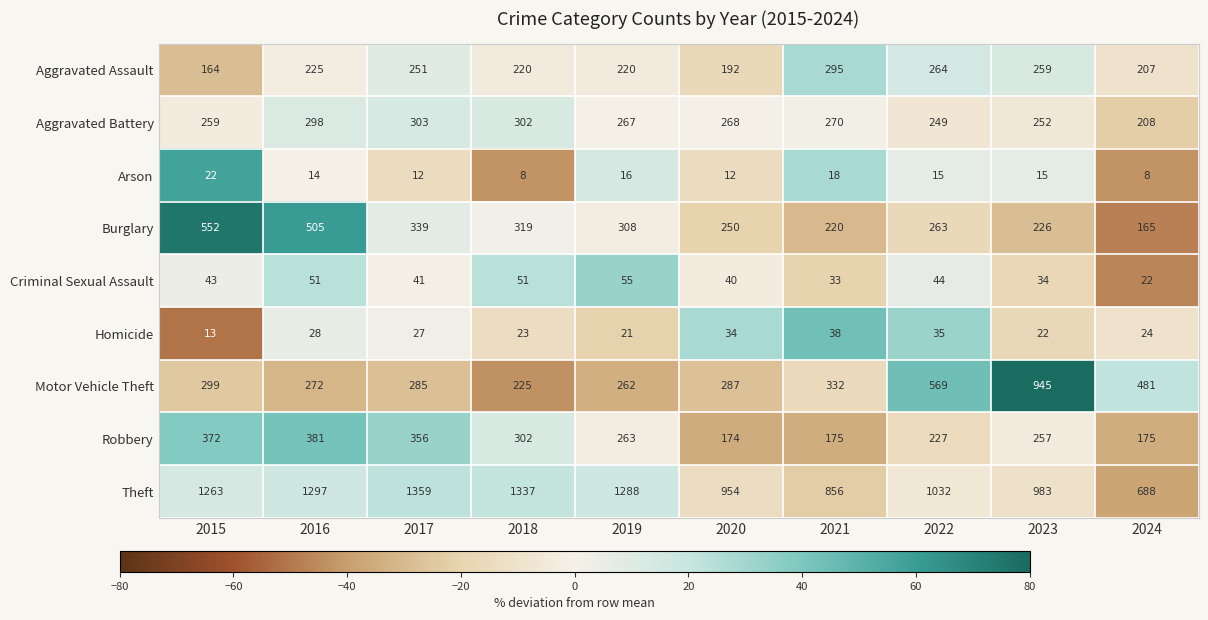

What is the difference between the maximum and minimum values in the Arson series?

14